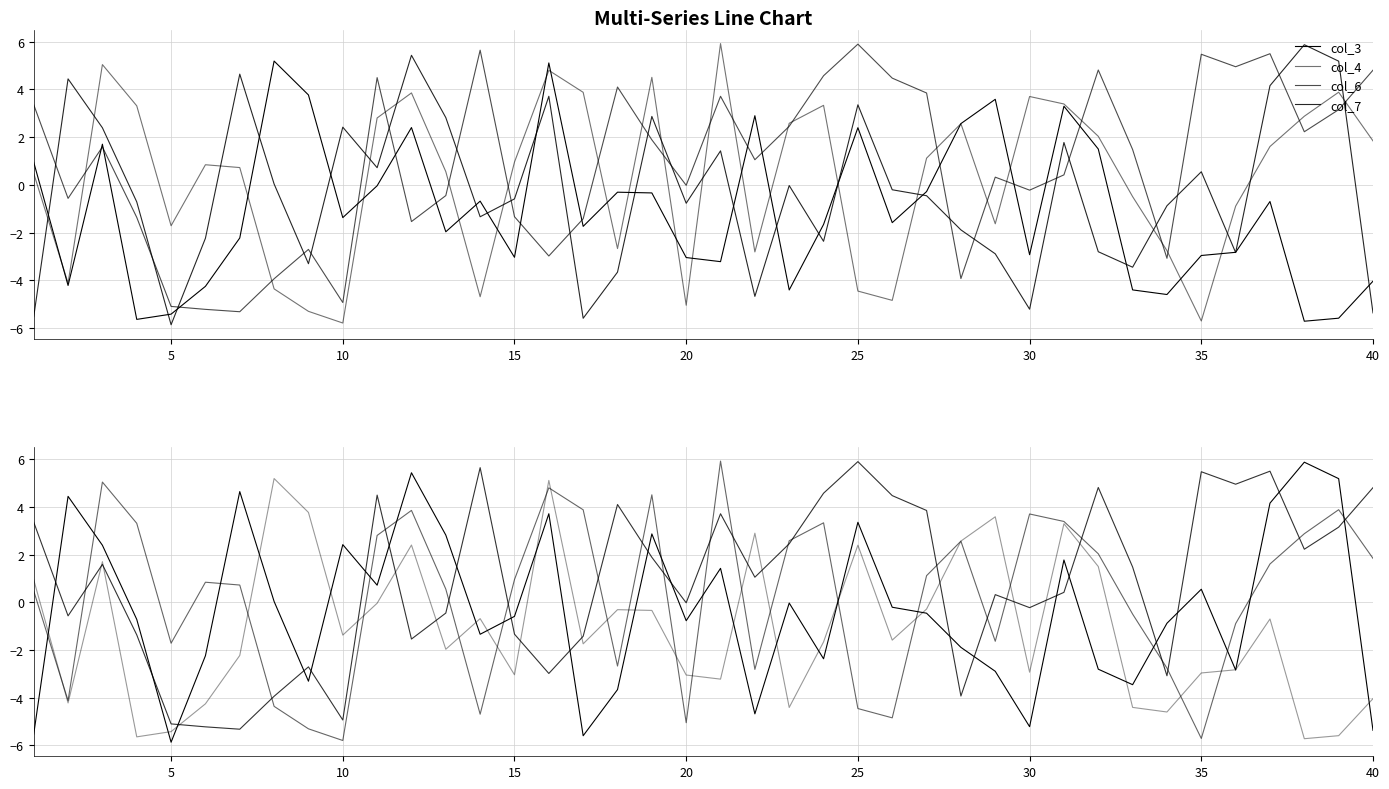

What are all the series names shown in the legend?

col_3, col_4, col_6, col_7